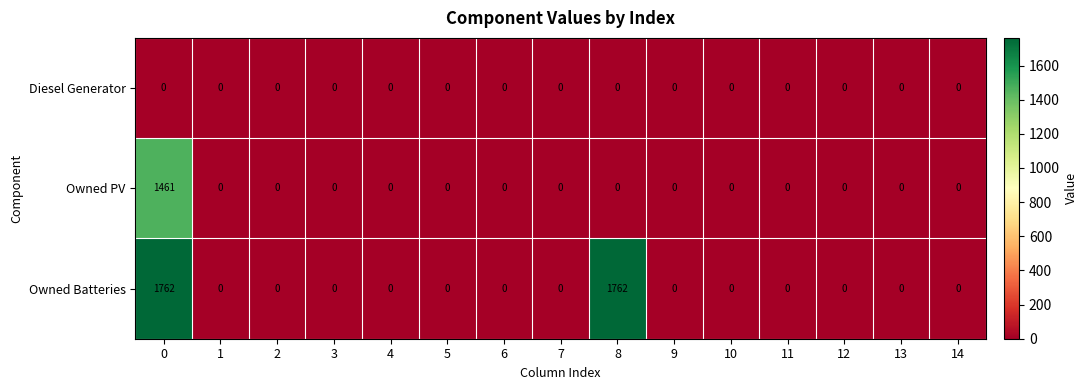

What is the difference between the second highest and minimum values in the Owned Batteries series?

1762